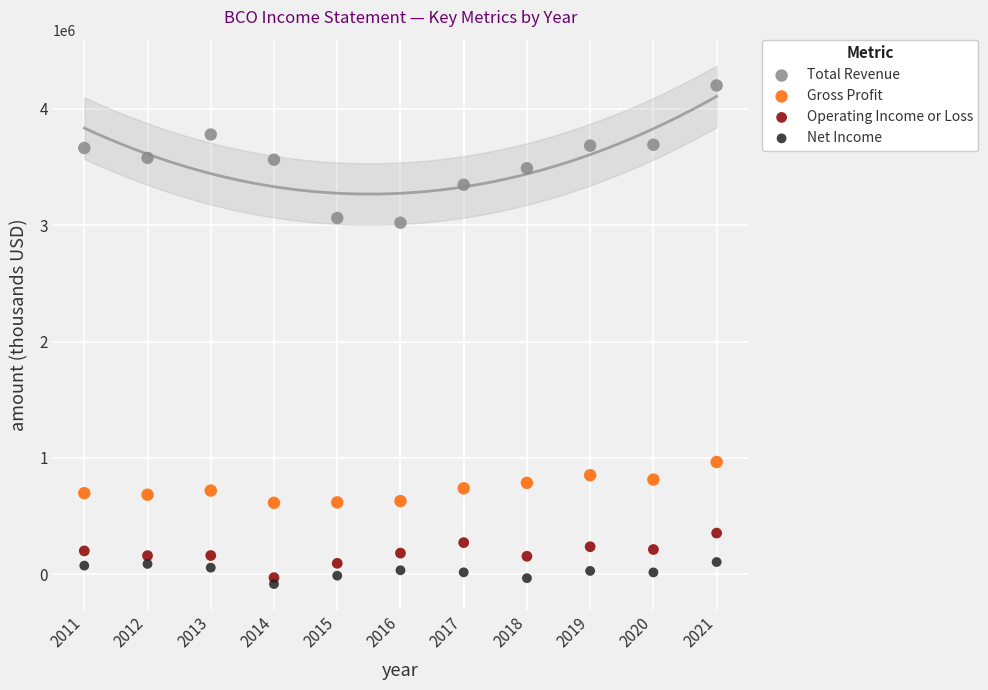

Which series contains the highest Y value?

Total Revenue